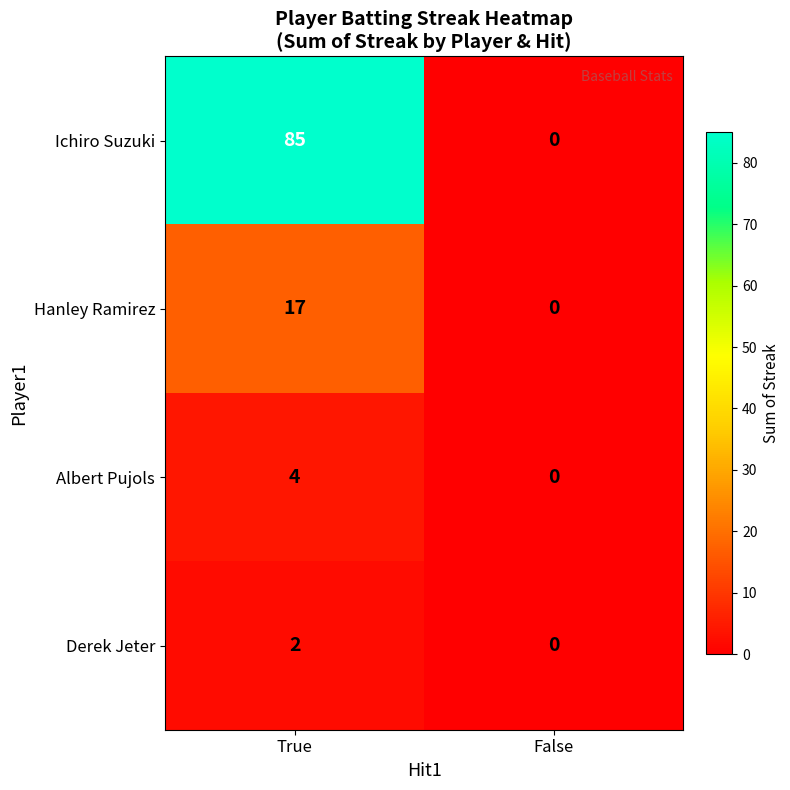

Which series has the widest spread of values?

Ichiro Suzuki